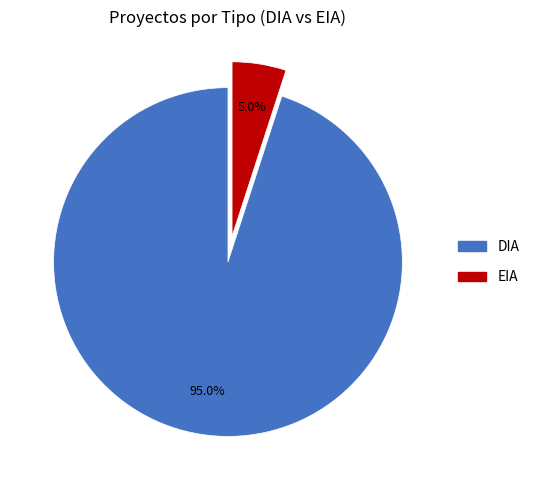

Between EIA and DIA, which is larger?

DIA